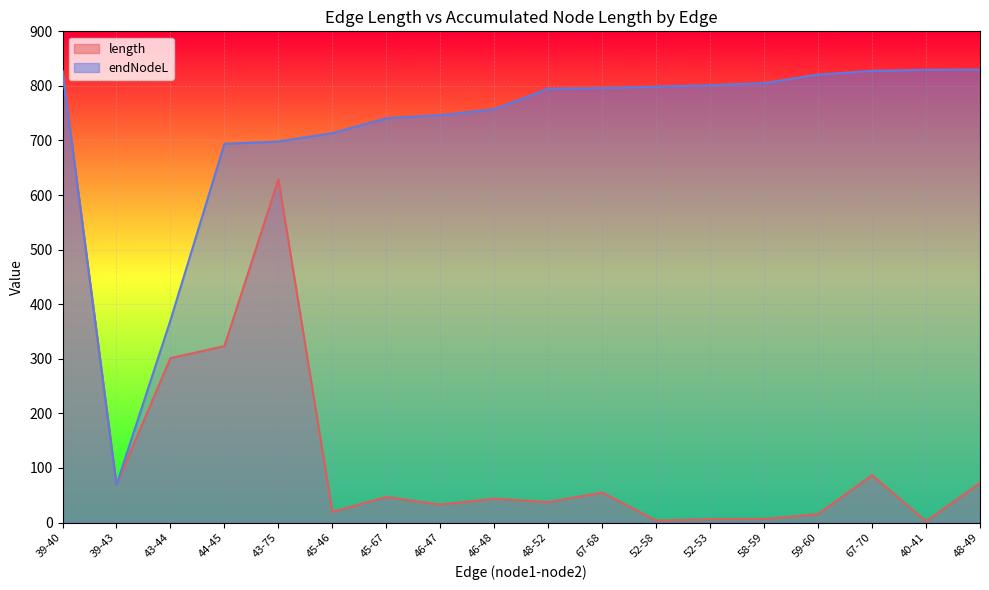

What is the highest value of the endNodeL series?

829.9